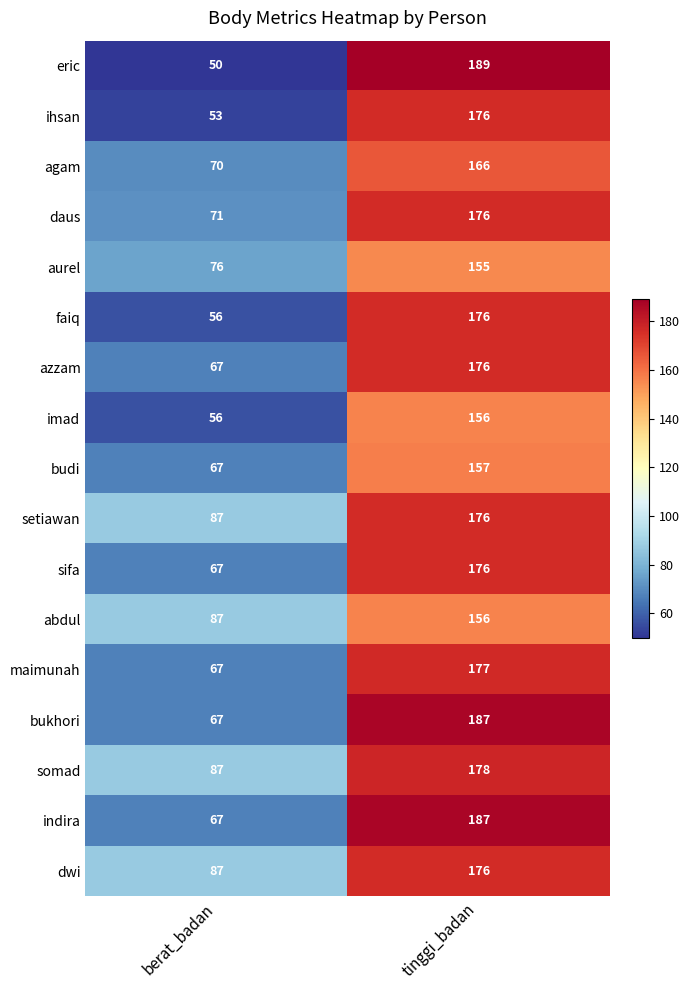

What is the difference between the maximum and minimum values in the azzam series?

109